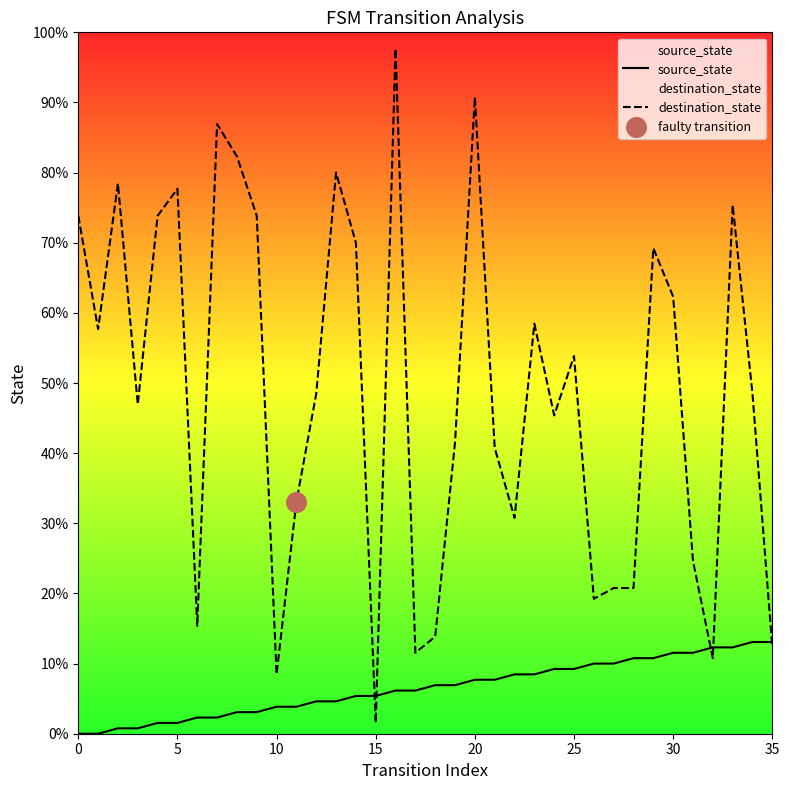

At which category is the sum across all series the highest?

16